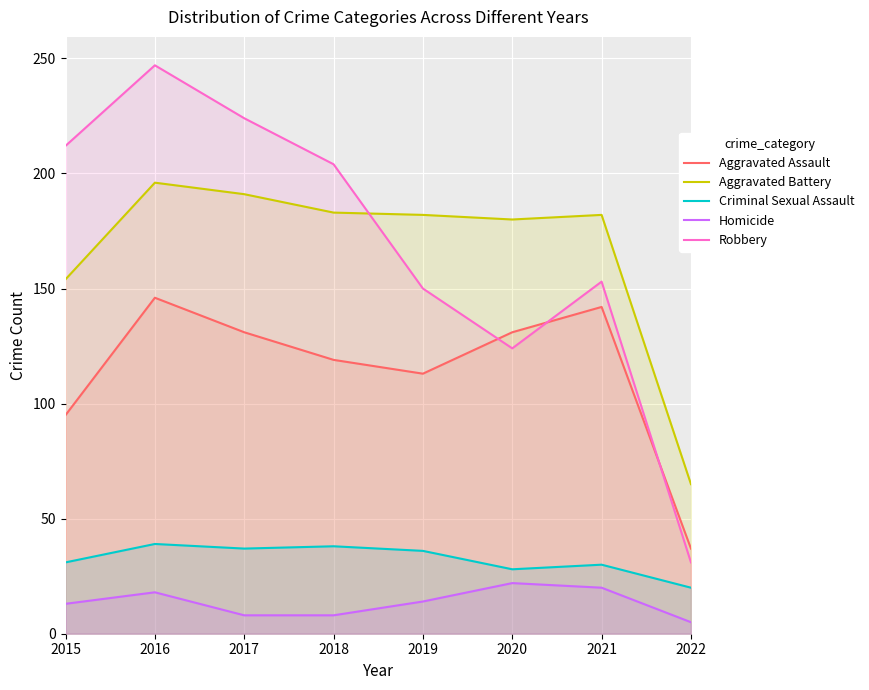

List the series in order of their peak value, lowest first.

Homicide, Criminal Sexual Assault, Aggravated Assault, Aggravated Battery, Robbery